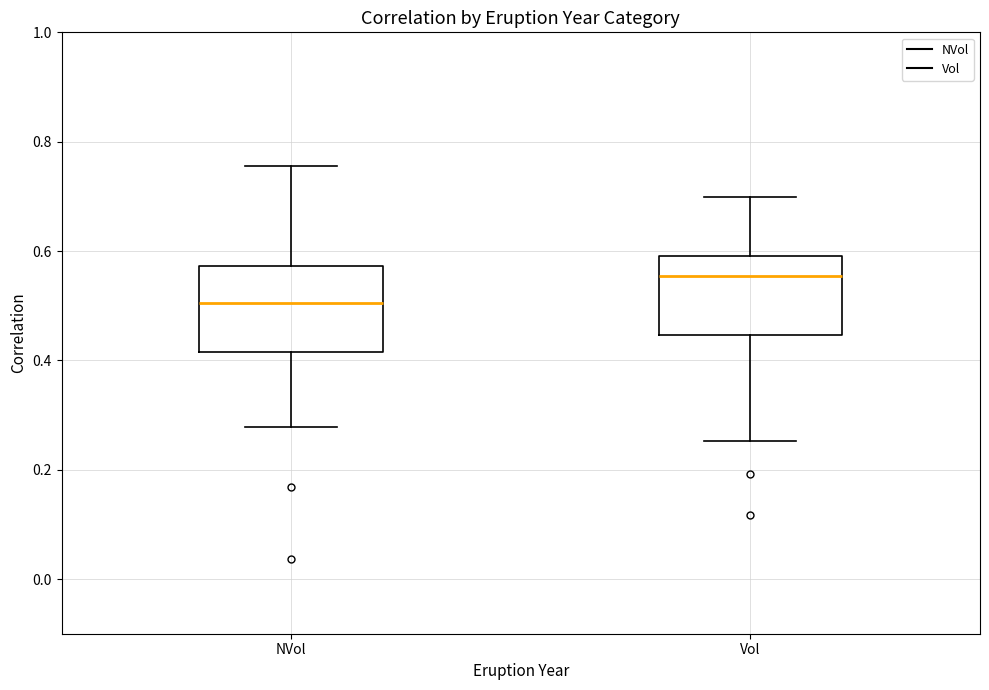

Reading left to right, transcribe this box plot: for each box, give where its median line is, the range the box spans, and where its two whiskers end, as read against the y-axis. The values are not printed on the chart, so give them approximately, as read against the axis.

NVol: median 0.50, box 0.42 to 0.58, whiskers 0.28 to 0.76
Vol: median 0.56, box 0.44 to 0.60, whiskers 0.26 to 0.70